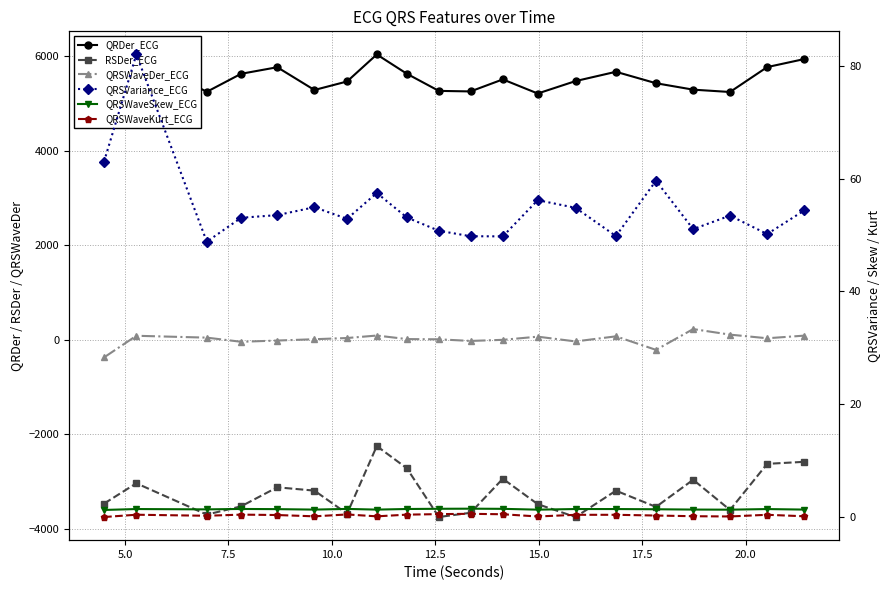

True or false: QRSWaveDer_ECG and QRDer_ECG cross at least once.

False